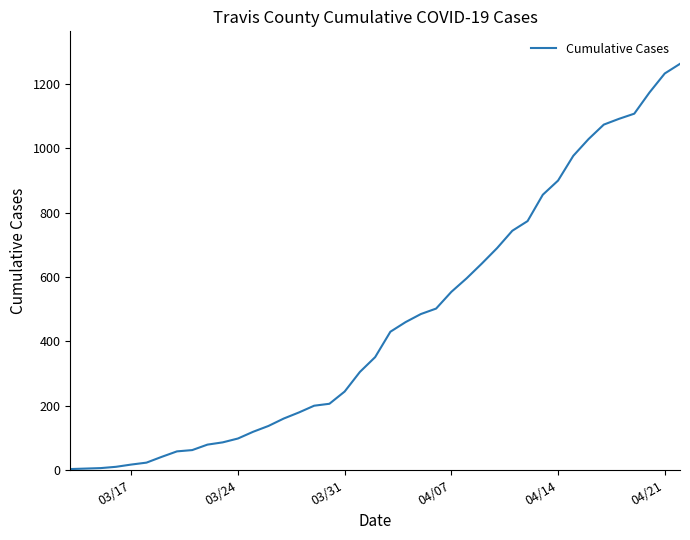

How many lines are shown in the chart?

1